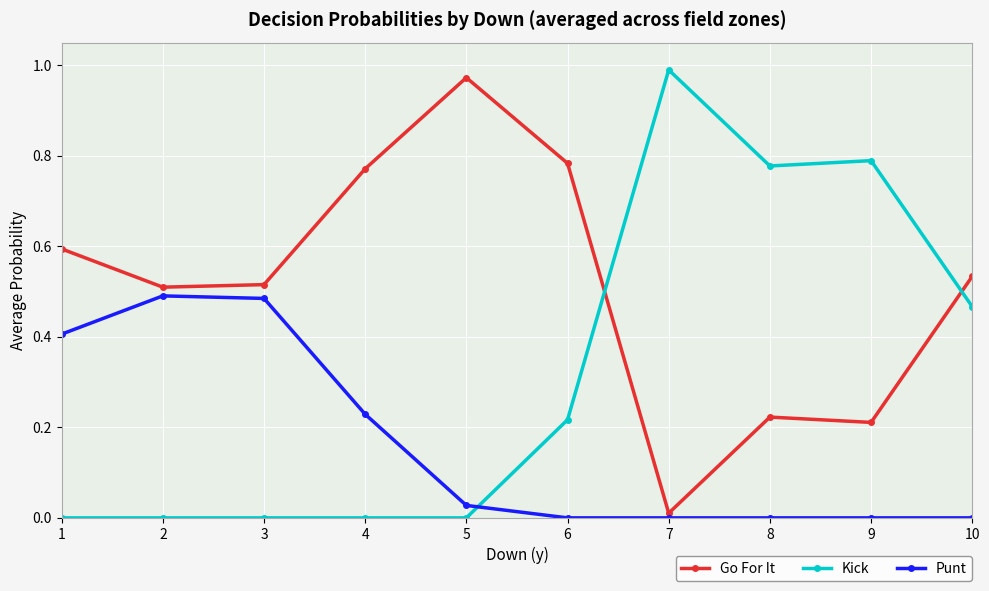

How many series are shown in this chart?

3